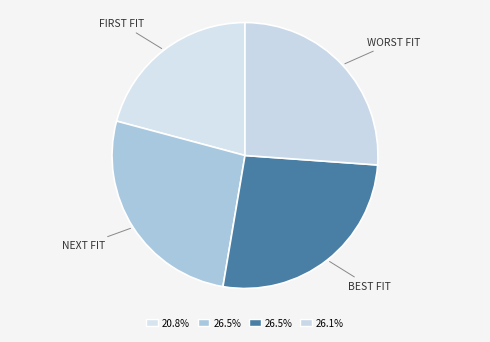

Rank the categories by value from lowest to highest.

first fit, worst fit, next fit, best fit